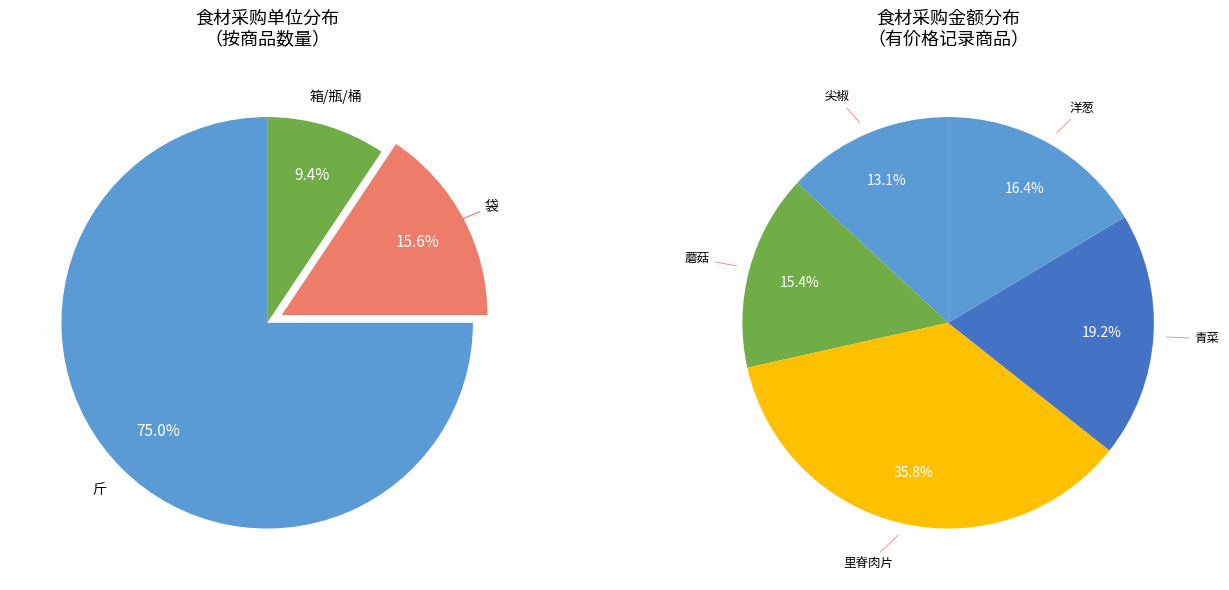

Which category has the biggest portion of the pie?

斤